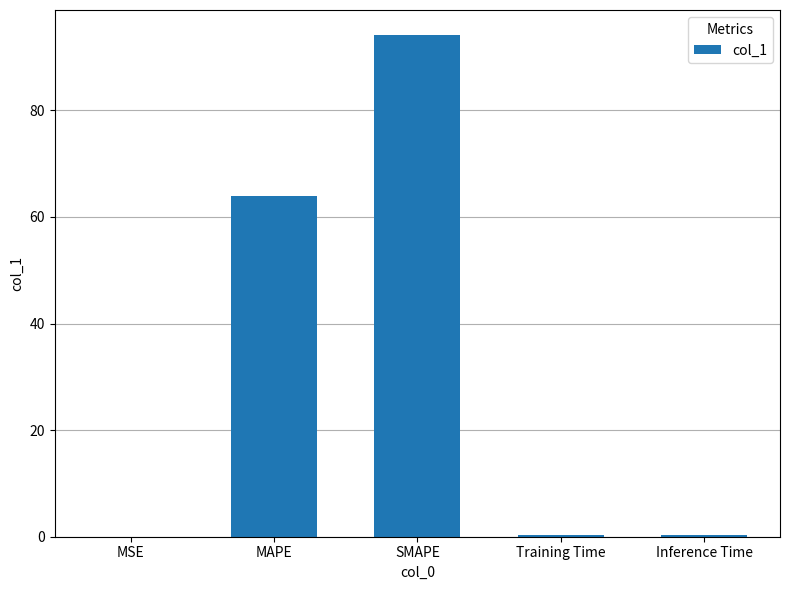

Which category has the highest value across all series?

SMAPE